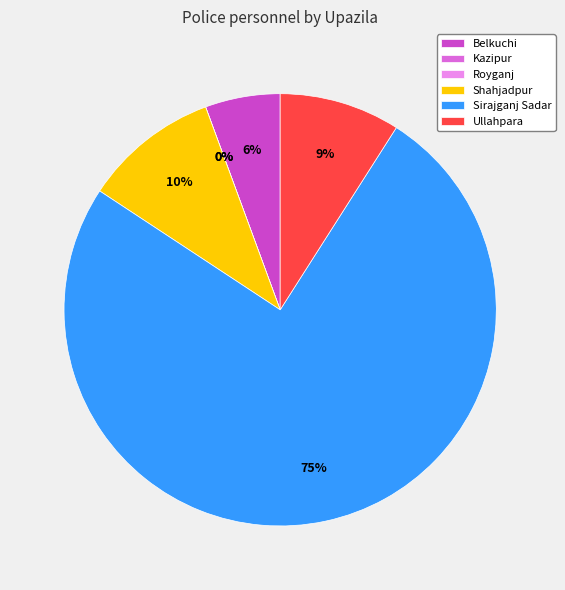

What is the smallest slice in the pie chart?

Kazipur